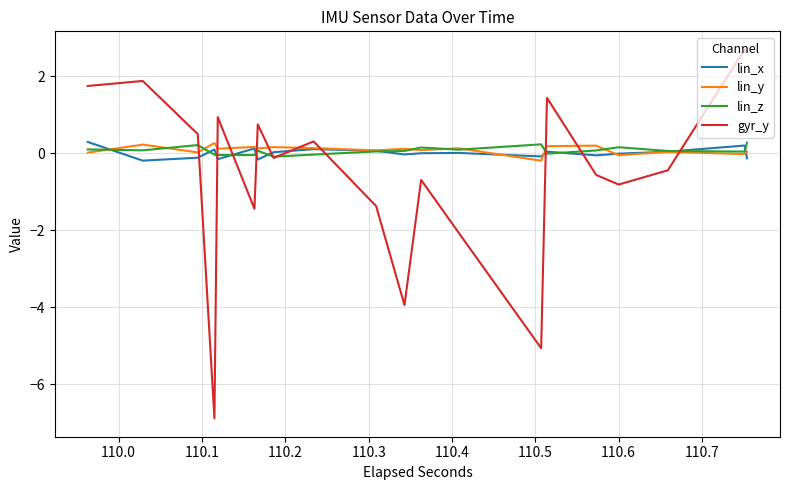

What is the smallest value displayed?

-6.9